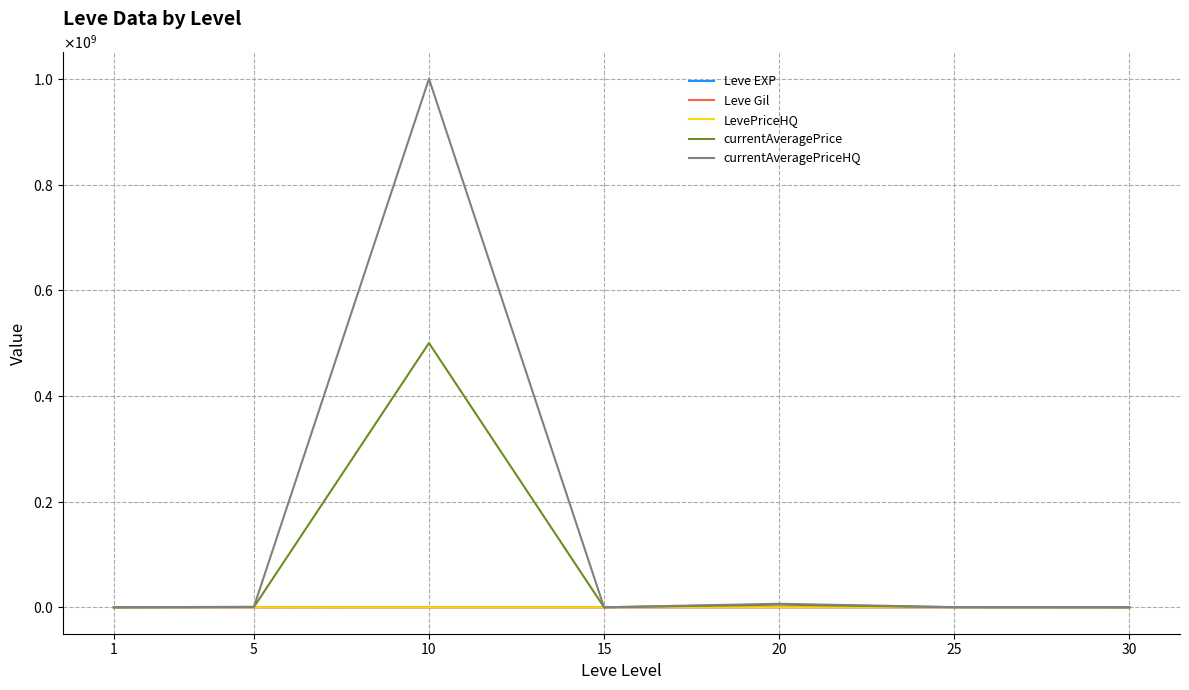

What is the greatest value displayed?

1000000000